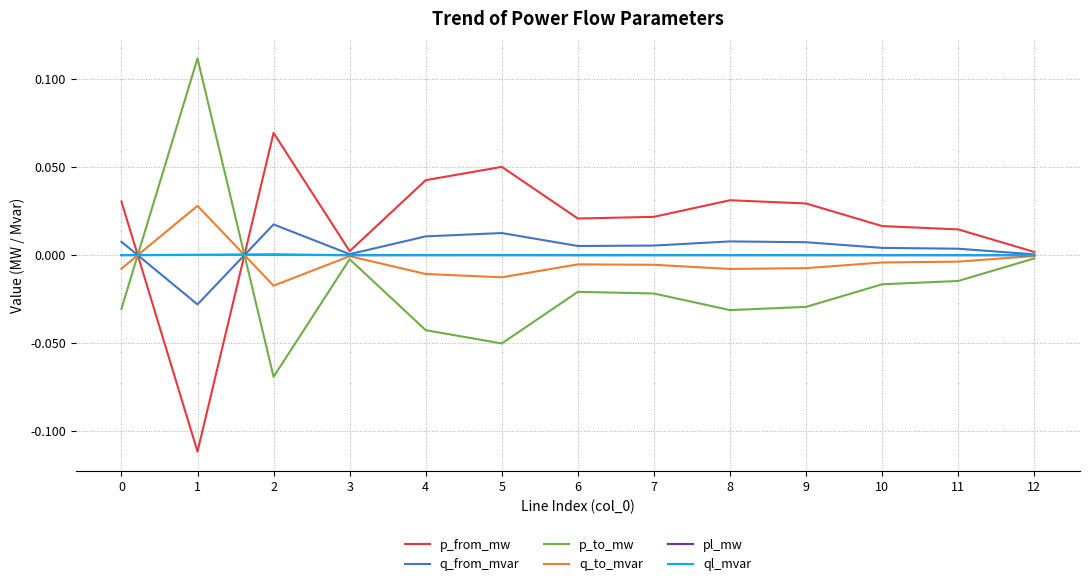

Is the value of q_to_mvar at 1 greater than the value of p_to_mw at 6?

Yes